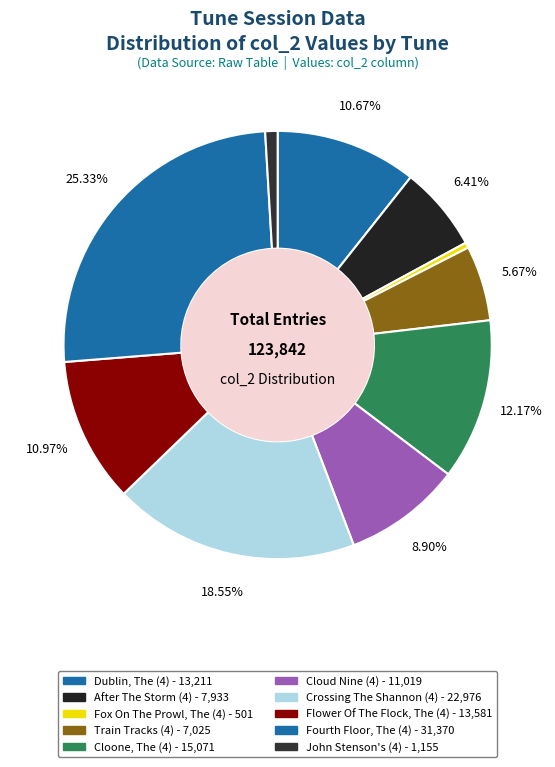

How many segments does this pie chart have?

10